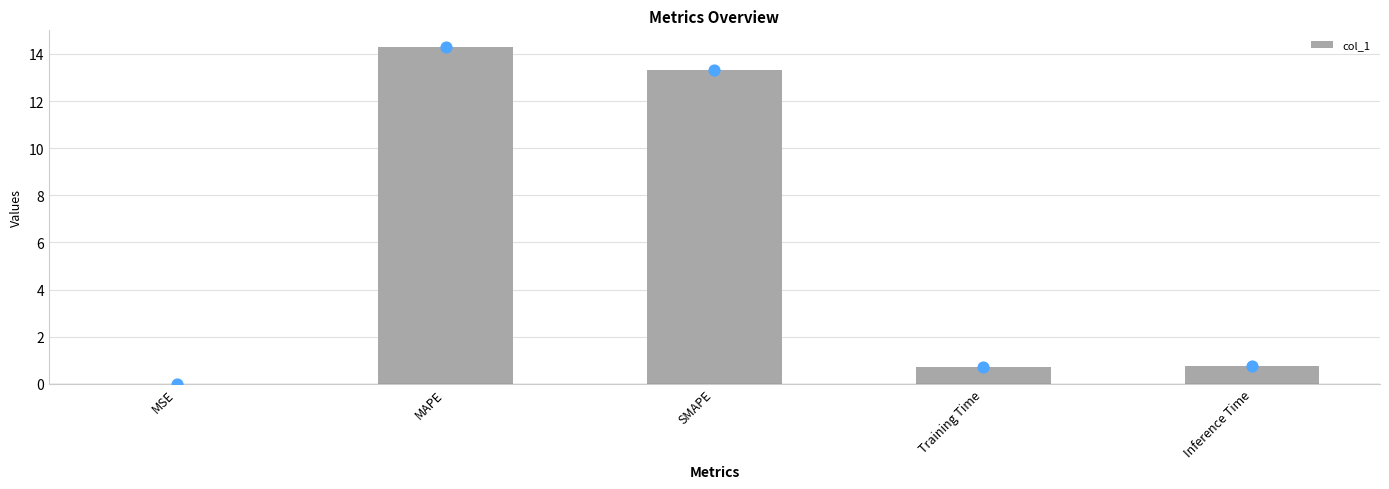

Between MAPE and MSE, which is larger?

MAPE